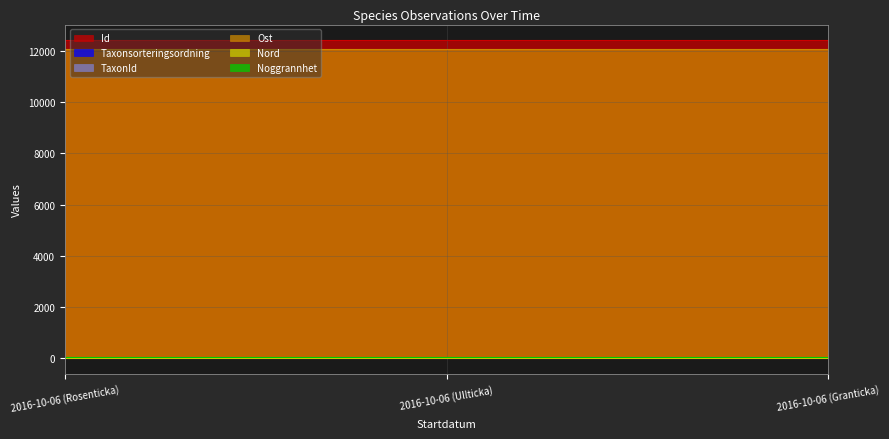

What is the minimum value shown in the chart?

1.3